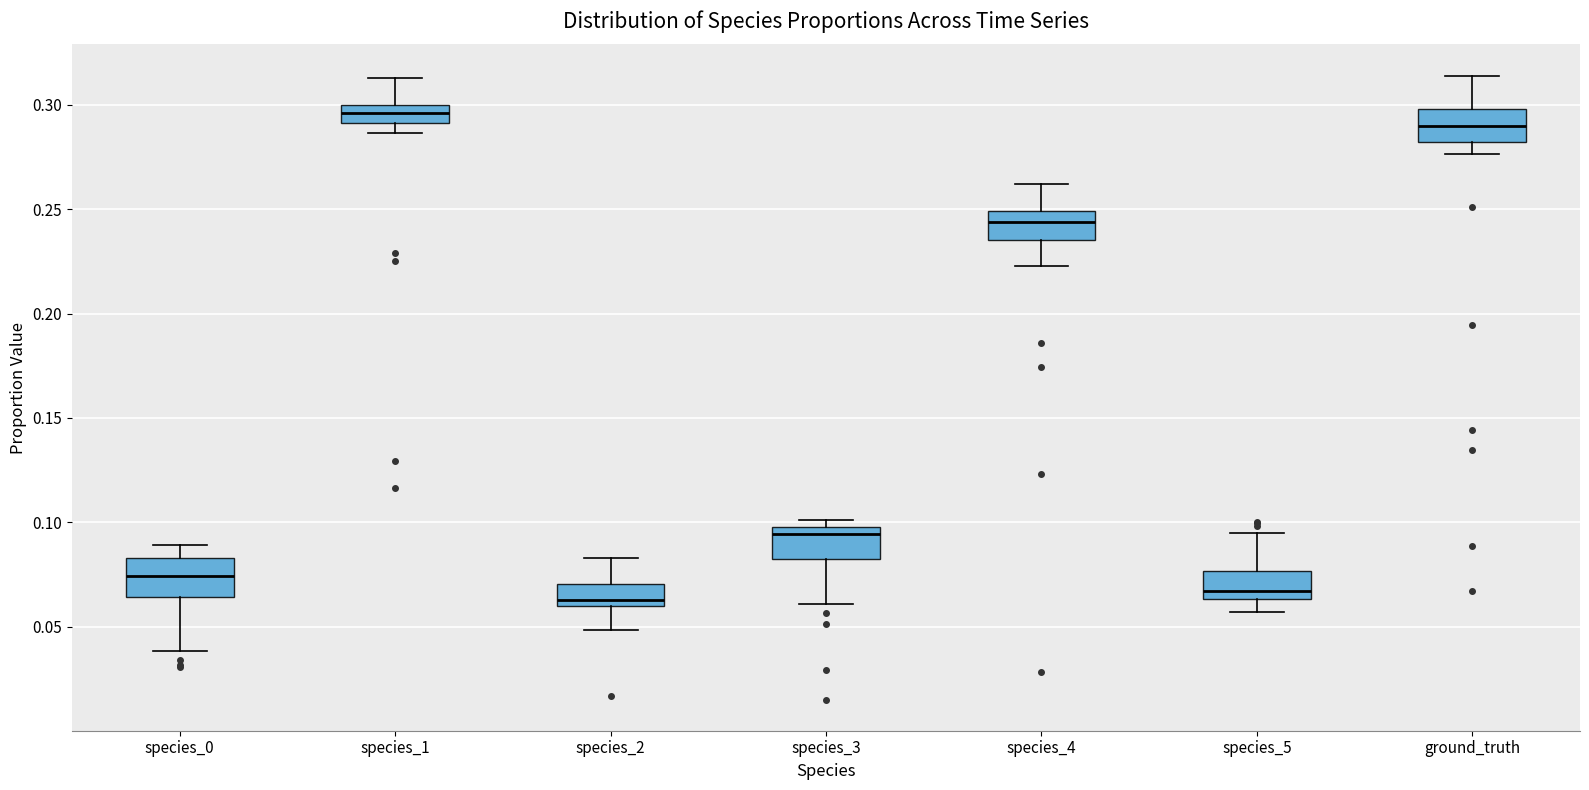

Where is the lower edge of the box for species_0 on the y-axis? The values are not printed on the chart, so give them approximately, as read against the axis.

0.065